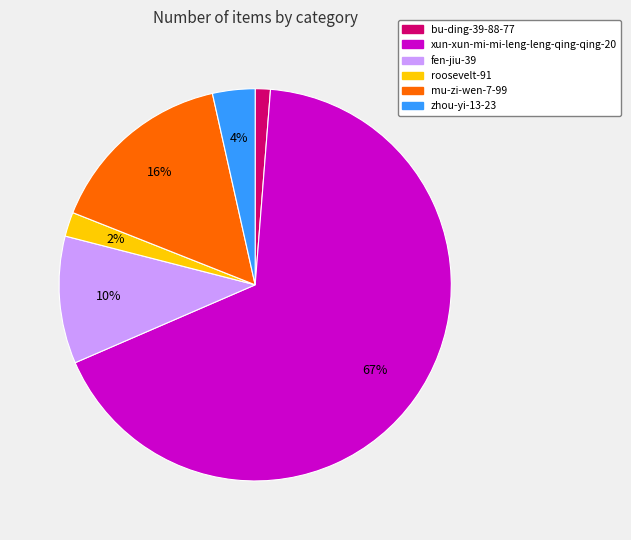

Does any single category account for the majority?

Yes